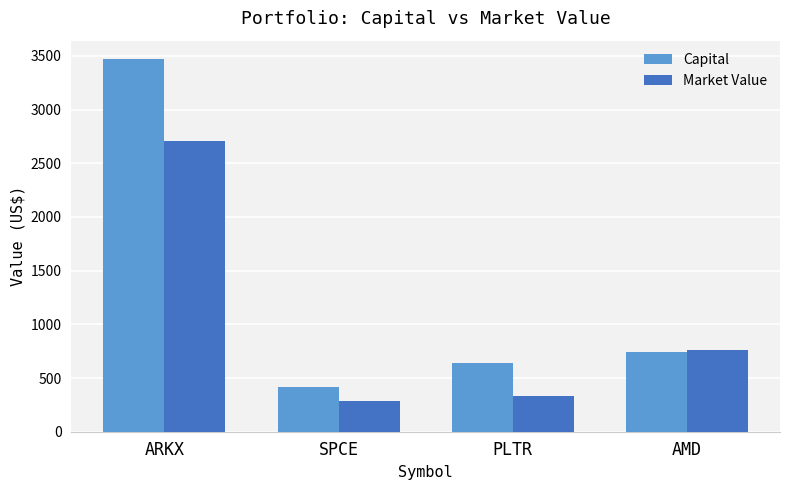

How many groups of bars are there?

4